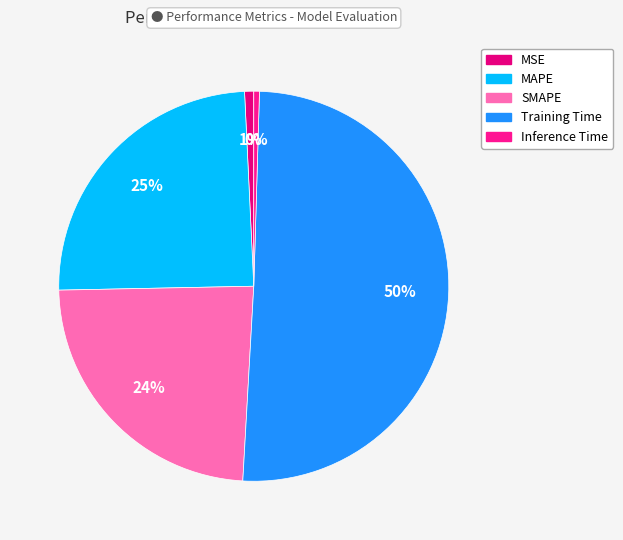

What is the majority slice?

Training Time